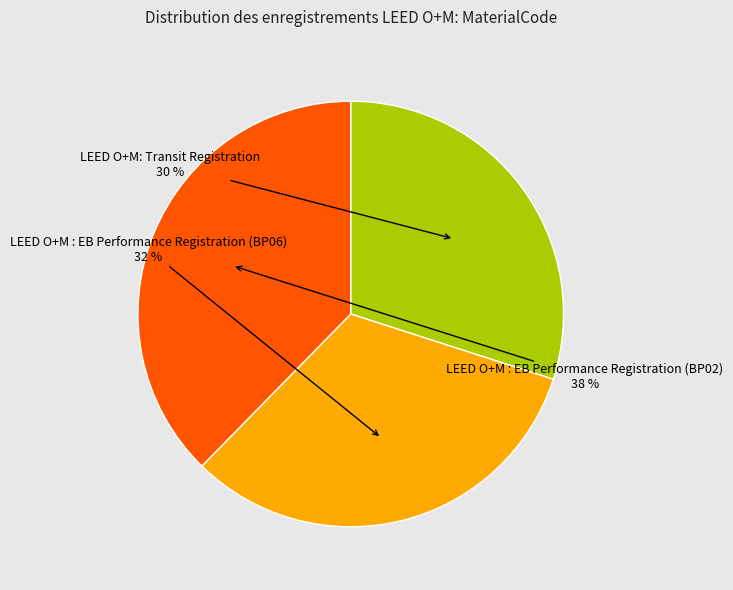

Between LEED O+M: Transit Registration and LEED O+M : EB Performance Registration (BP02), which is larger?

LEED O+M : EB Performance Registration (BP02)